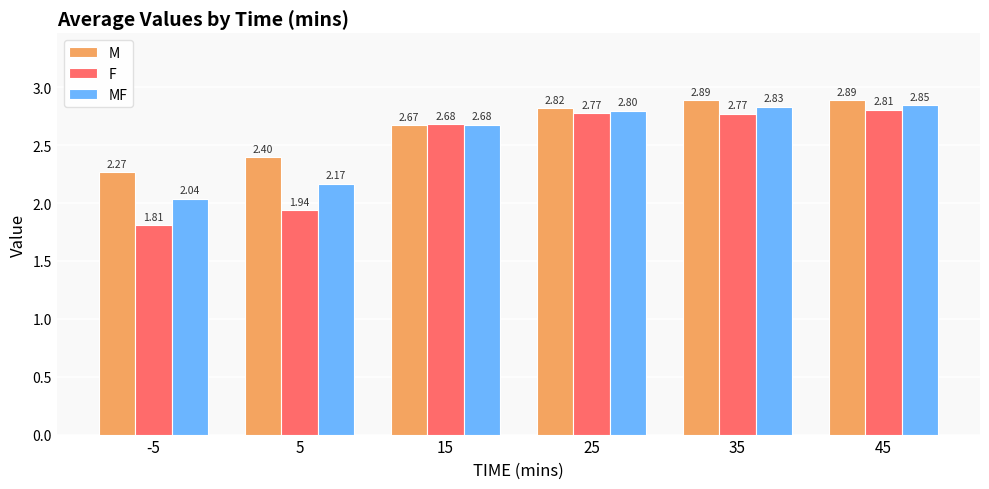

Which series has the widest spread of values?

F